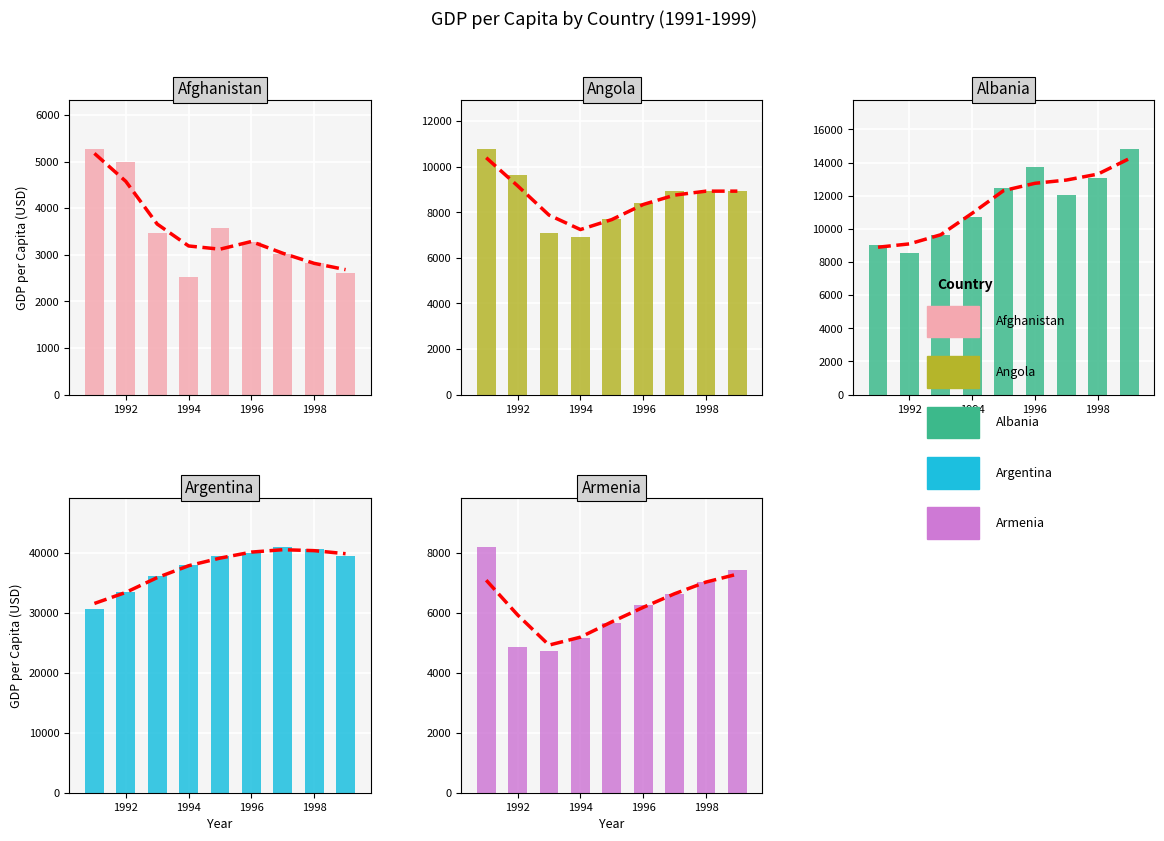

Which series changed the most between 1990 and 2000?

Argentina